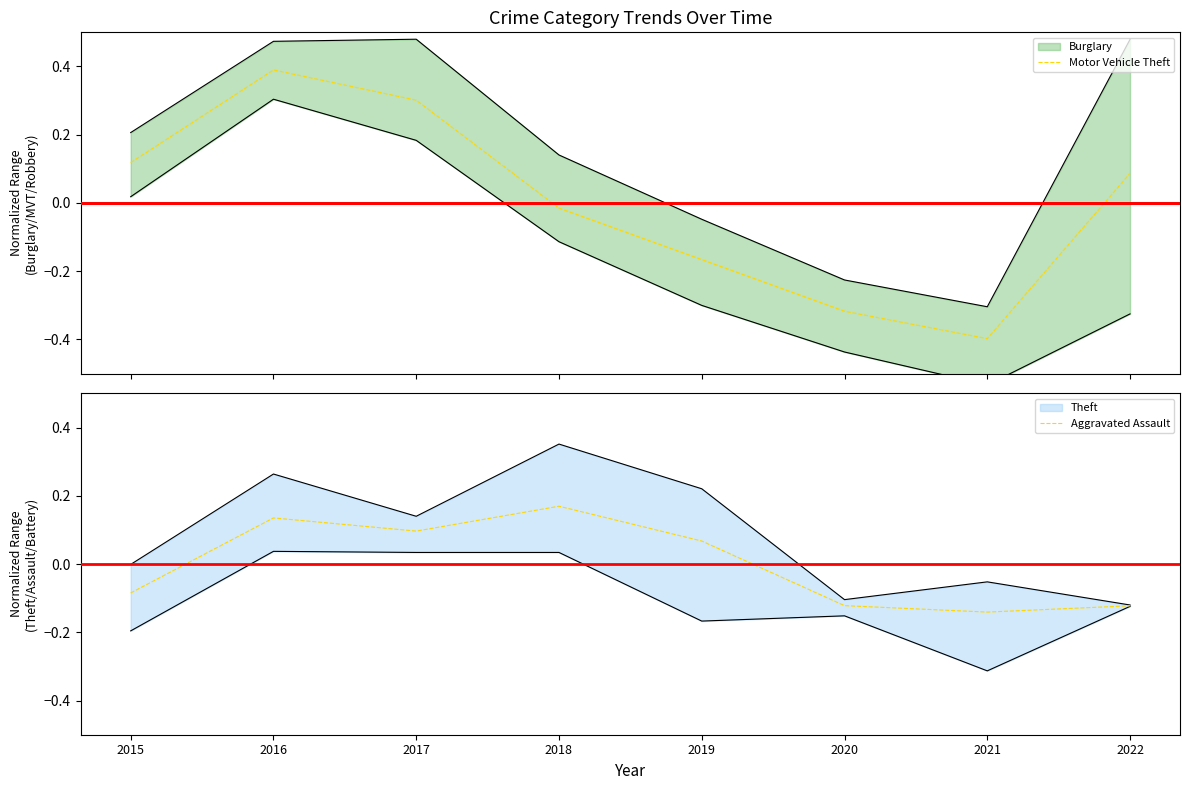

Does the chart have visible grid lines?

No